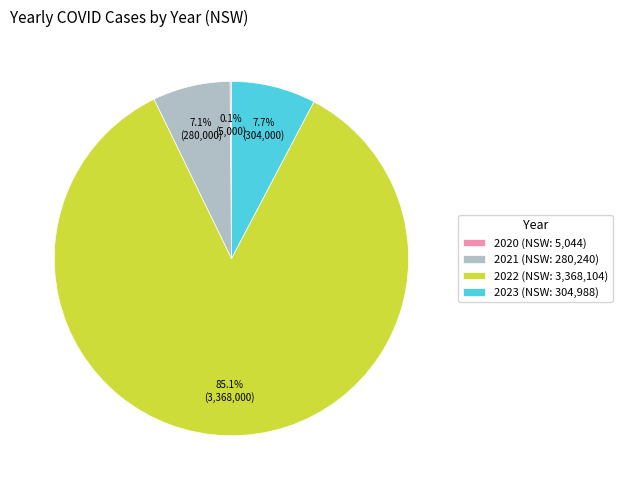

What is the largest slice in the pie chart?

2022